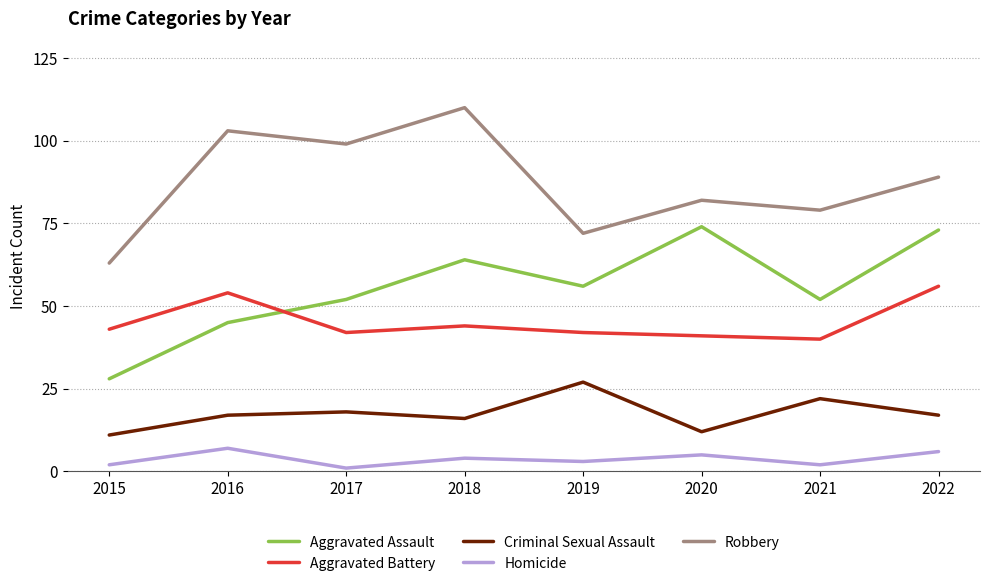

What are all the series names shown in the legend?

Aggravated Assault, Aggravated Battery, Criminal Sexual Assault, Homicide, Robbery